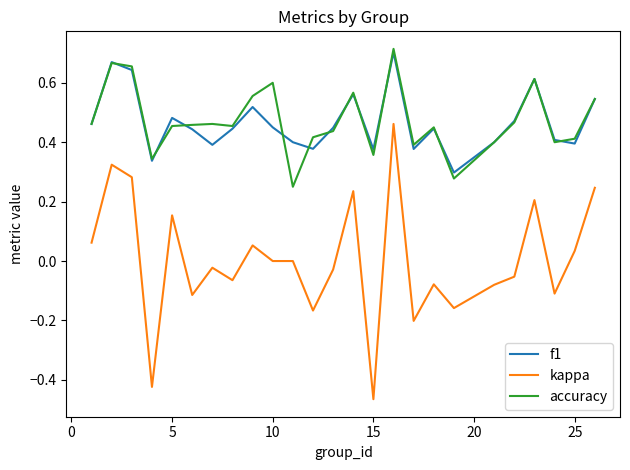

True or false: kappa and accuracy cross at least once.

False